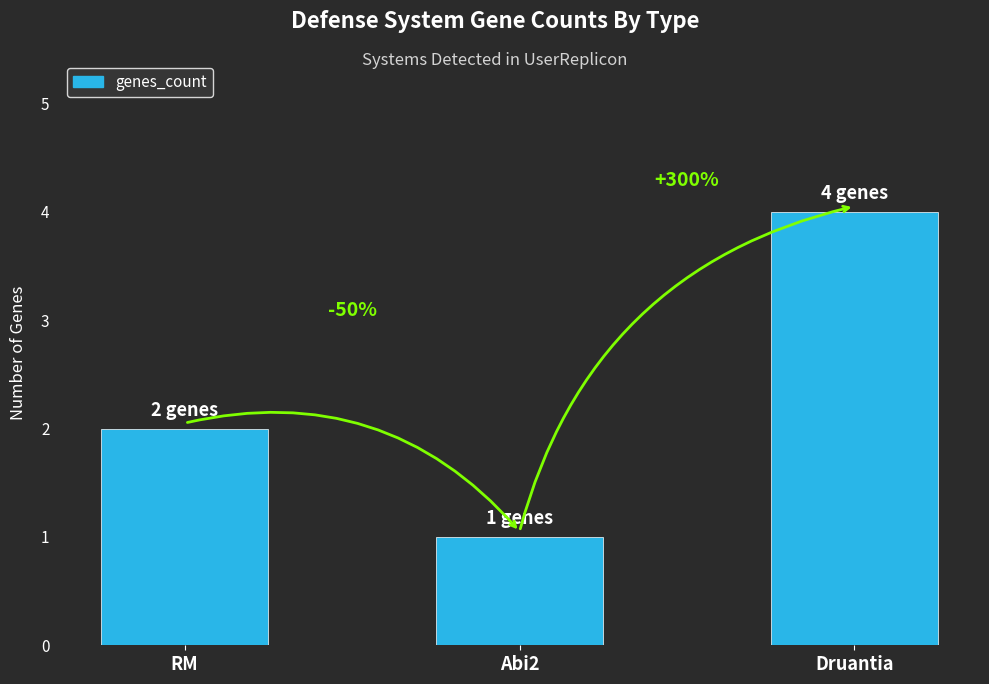

What is the difference between the second highest and minimum values?

1